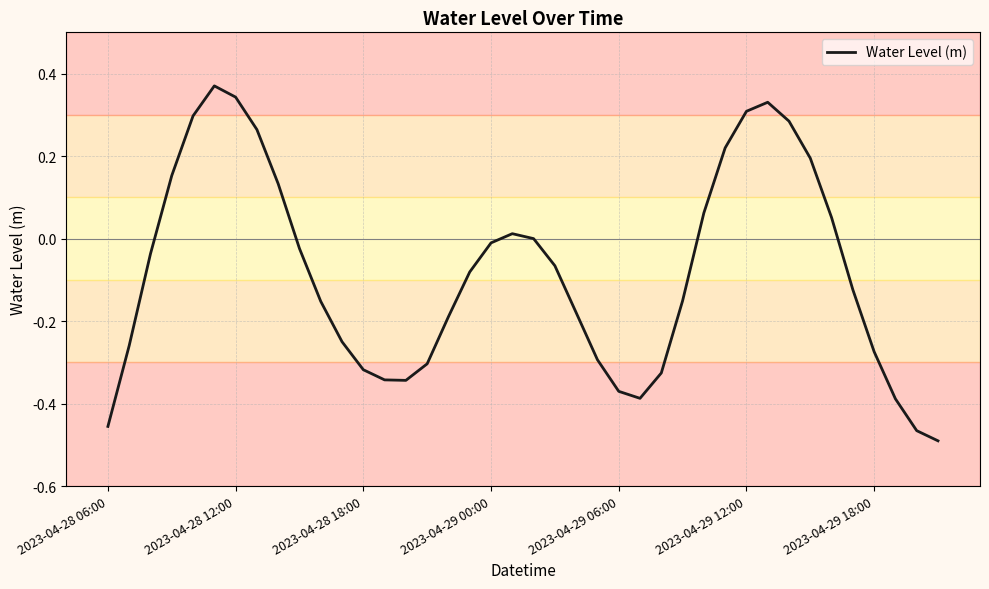

What is the difference between the maximum and minimum values?

0.9